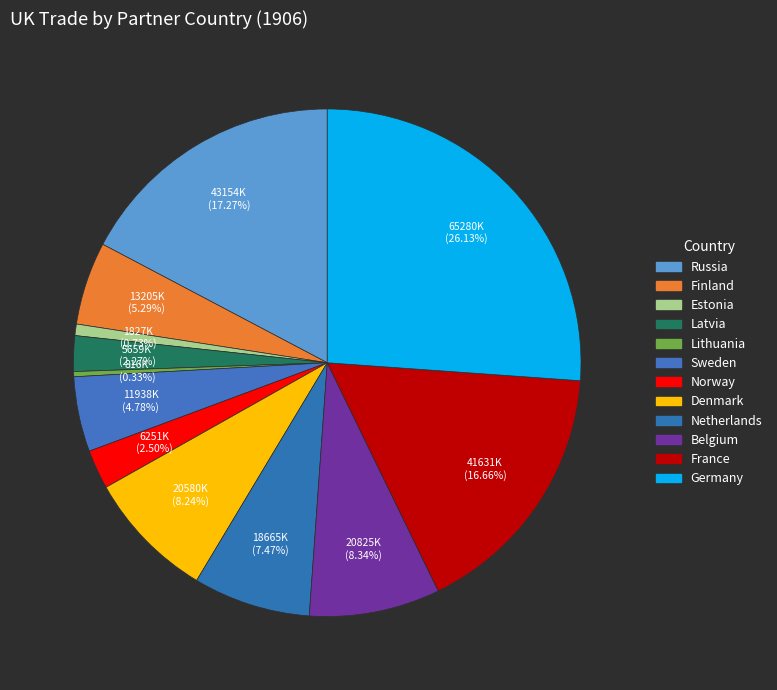

What is the change in value from Lithuania to Germany?

+64463962